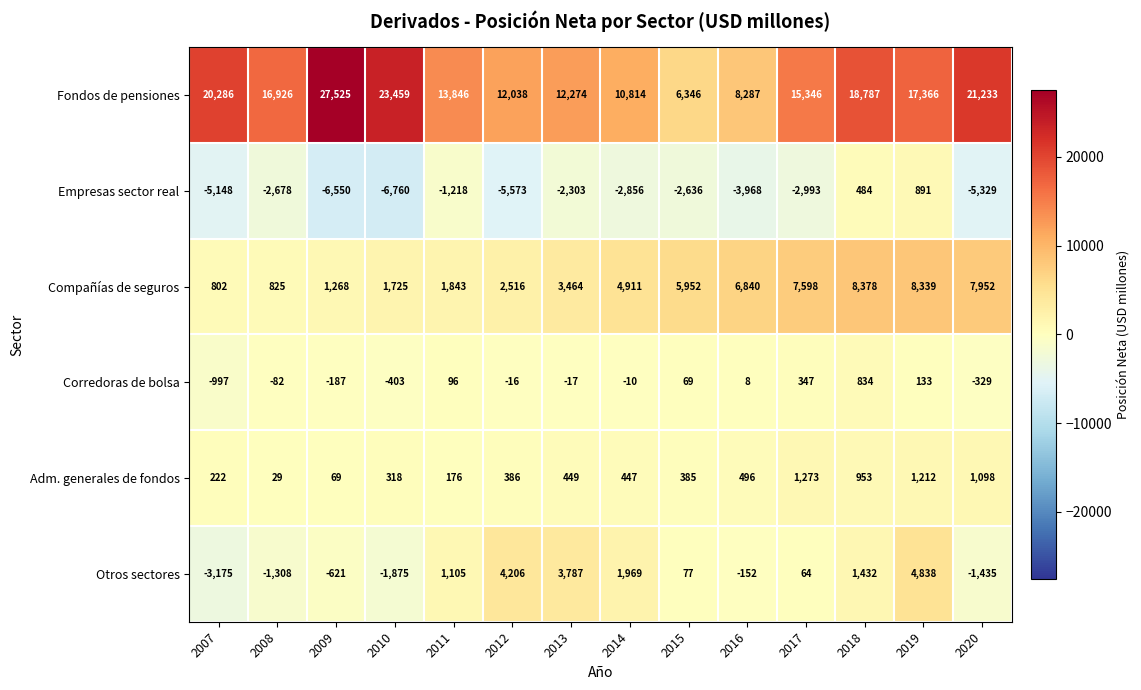

At which label is Compañías de seguros closest to 4590?

2014